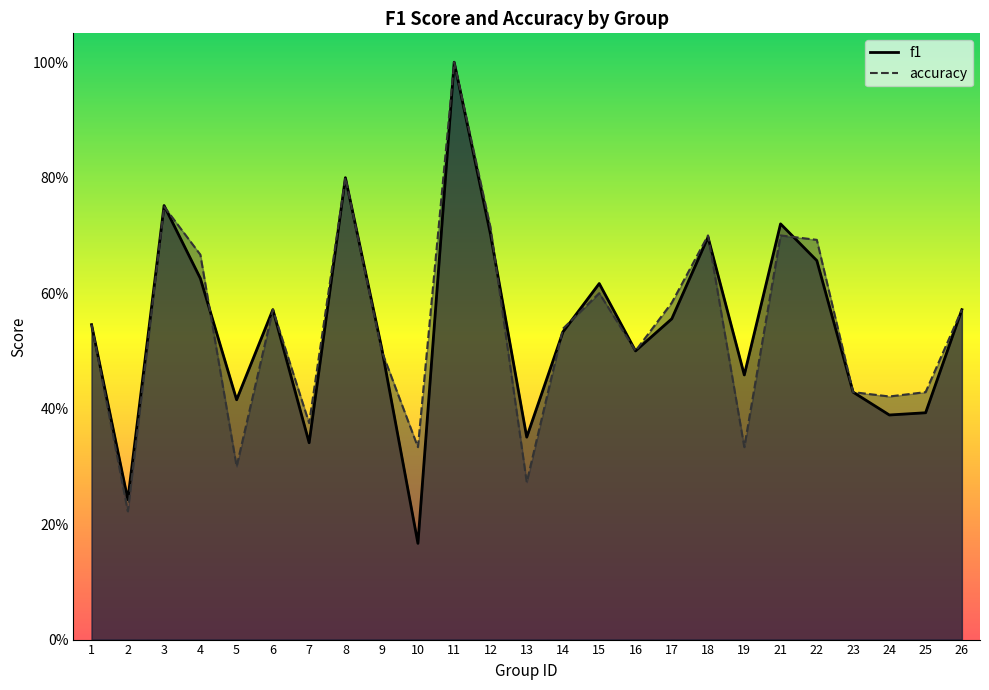

What is the difference between the maximum and minimum values in the accuracy series?

0.8